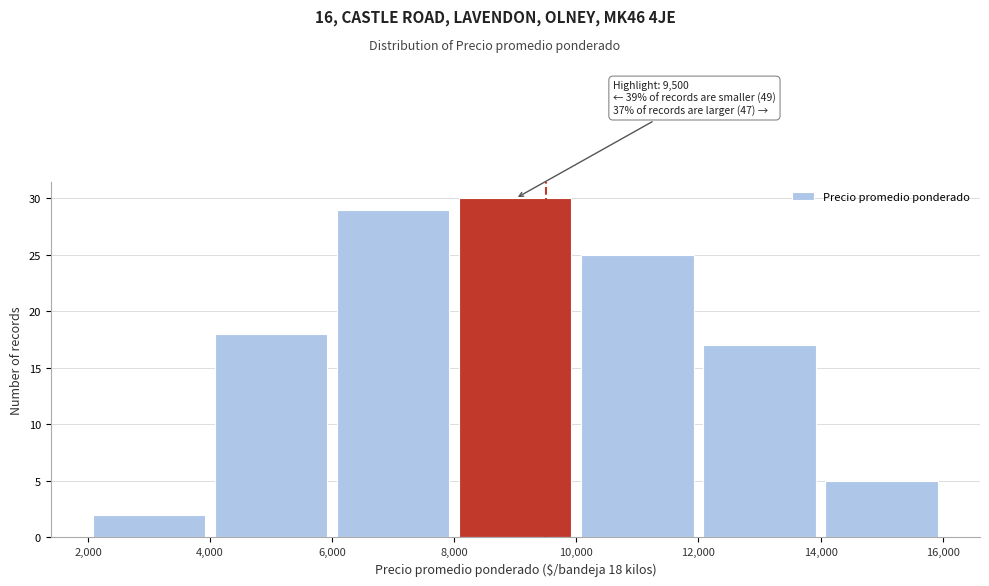

Over which range of the x-axis is the bar tallest?

8,000 to 10,000